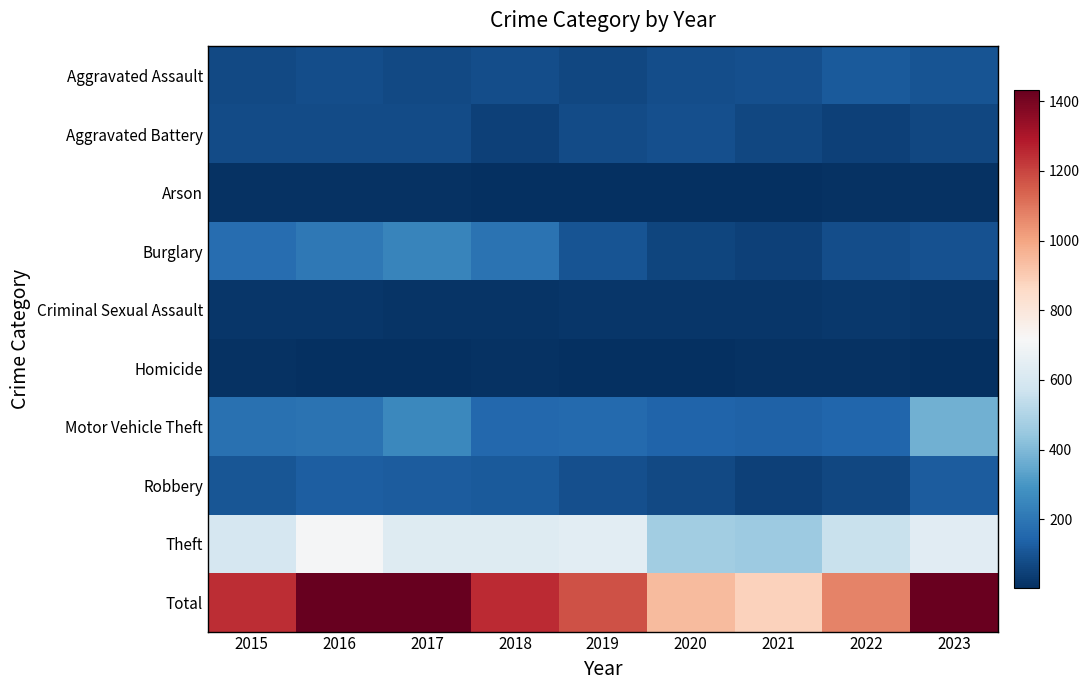

What is the spread (max minus min) of values at 2019?

1172